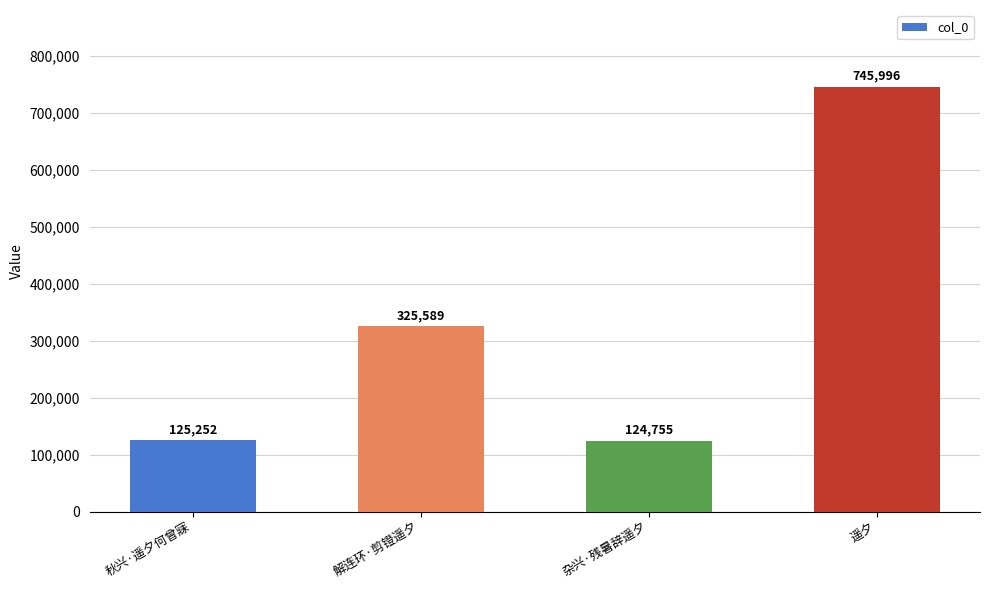

What is the difference between the maximum and minimum values?

621241